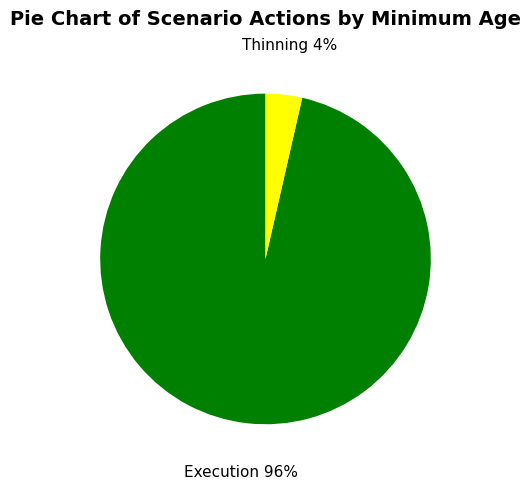

Which slice is the smallest?

Thinning